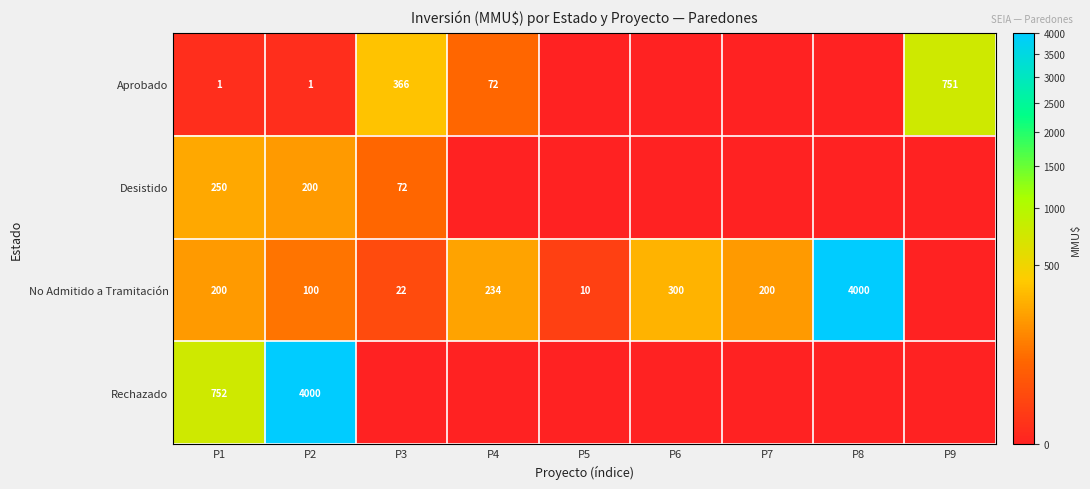

Is it true that No Admitido a Tramitación equals 300 at P6?

True